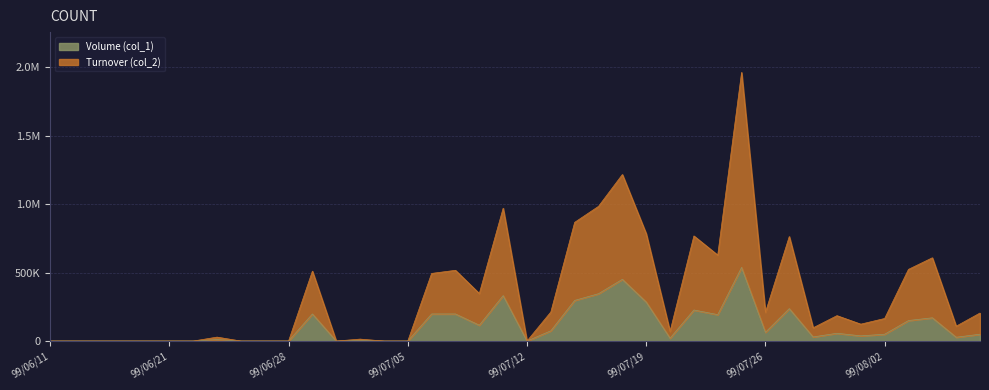

Reading left to right, transcribe all the data shown in this chart.

Volume (col_1): 0	0	0	0	0	0	0	11000	0	0	0	198000	0	6000	0	0	198000	198000	116000	332000	0	75000	297000	346000	451000	285000	21000	227000	193000	538000	64000	237000	30000	57000	38000	50000	150000	170000	28000	50000
Turnover (col_2): 0	0	0	0	0	0	0	28850	0	0	0	510840	0	14350	0	0	494010	516780	347160	970380	0	212350	867240	984090	1216480	783920	70320	767970	627880	1962320	209790	763460	96900	185570	123500	164950	523670	608310	108680	204910